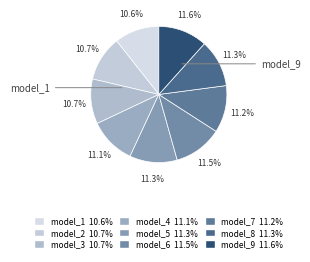

Does model_7 represent more than half of the total?

No